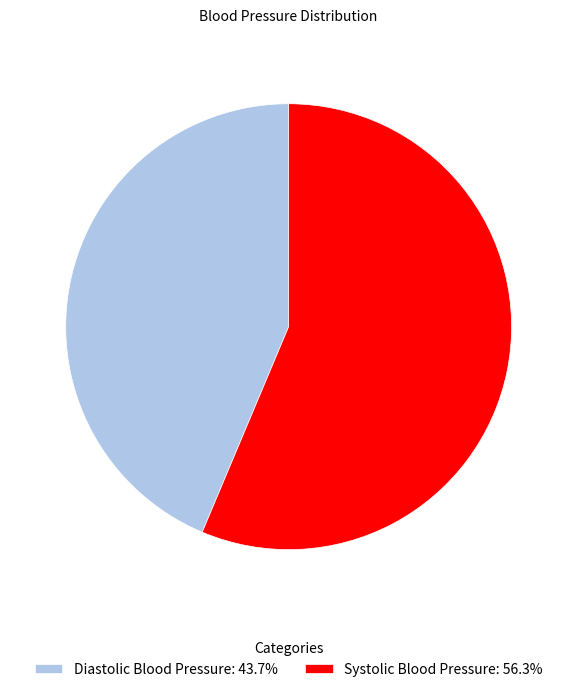

Do Systolic Blood Pressure: 56.3% and Diastolic Blood Pressure: 43.7% together represent more than half of the pie?

Yes